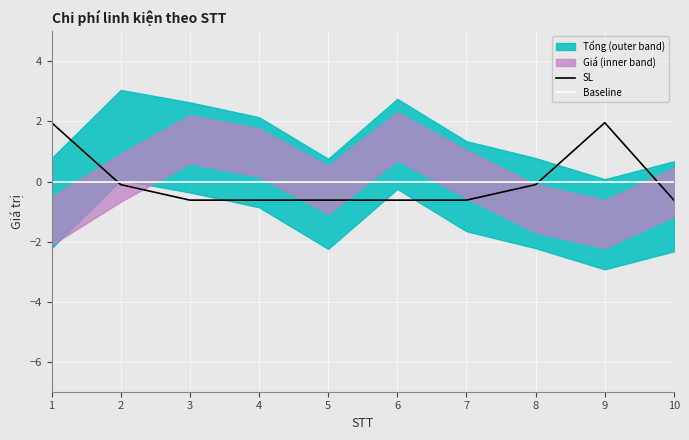

Is it true that SL equals -0.2 at 7?

False